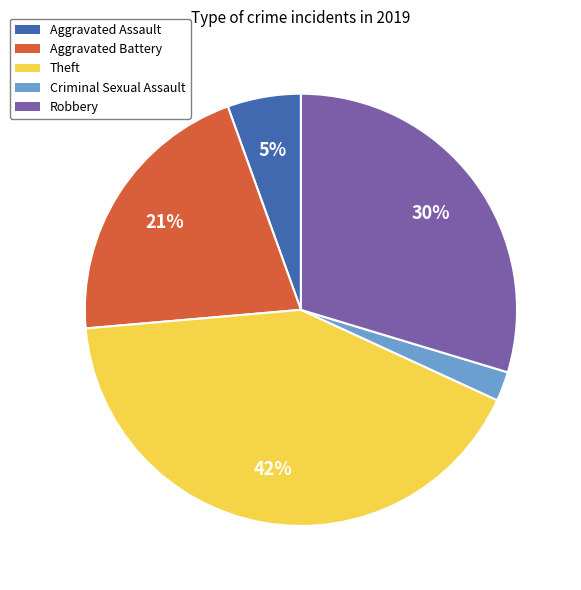

The Robbery slice represents 30% of the pie. True or false?

True